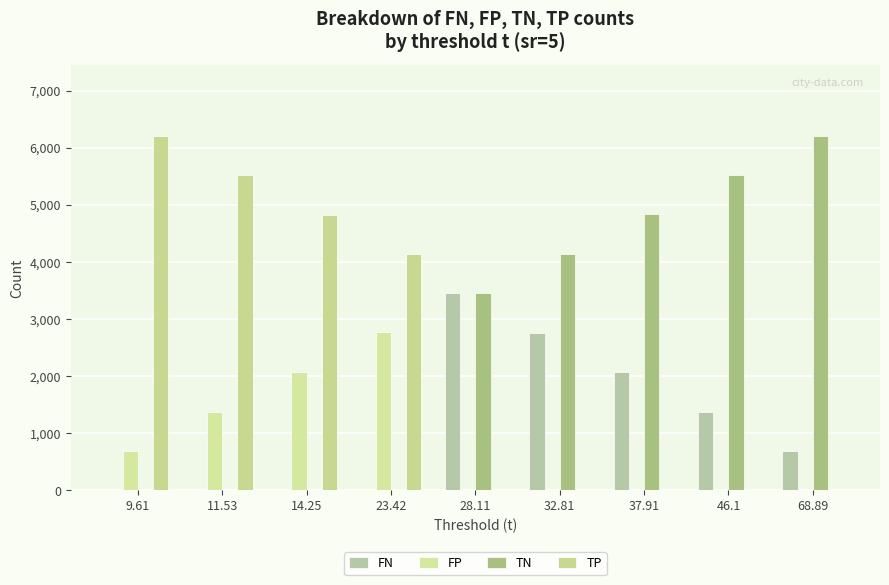

What is the spread (max minus min) of values at 23.42?

4135